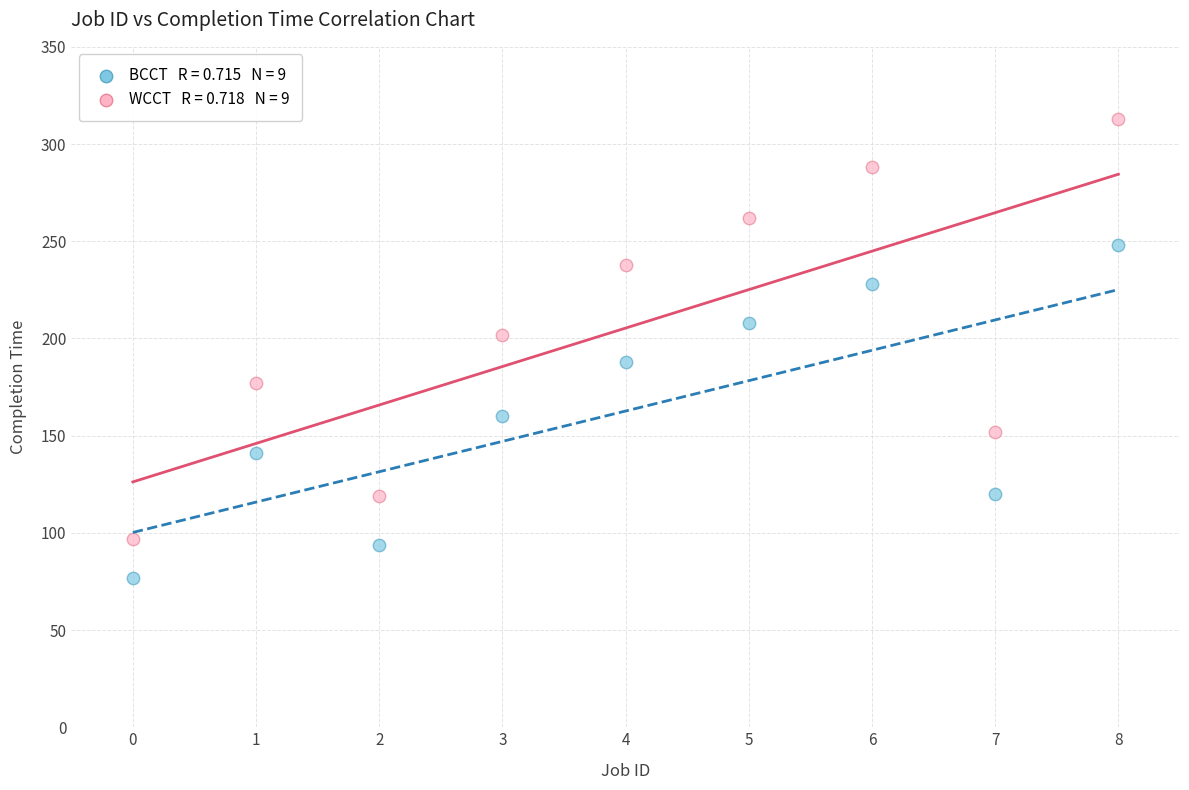

Across all data points, what is the range of Y values (max minus min)?

236